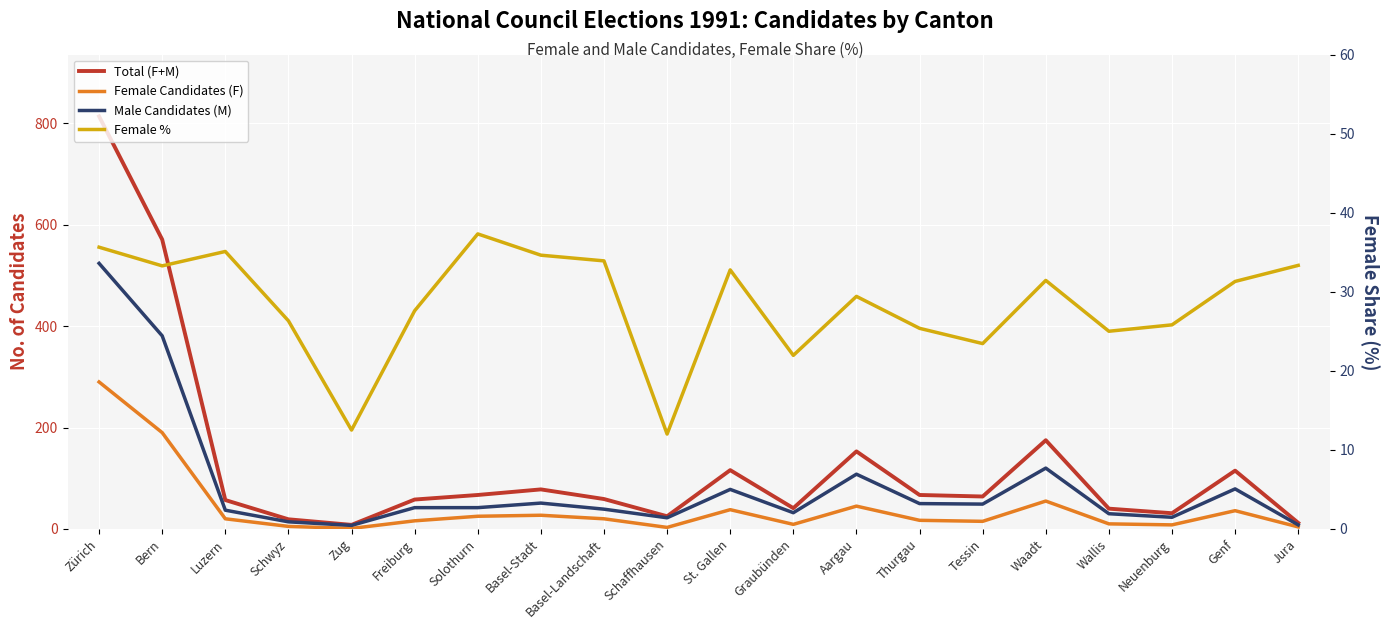

How many data points in Female Candidates (F) are less than 20?

10